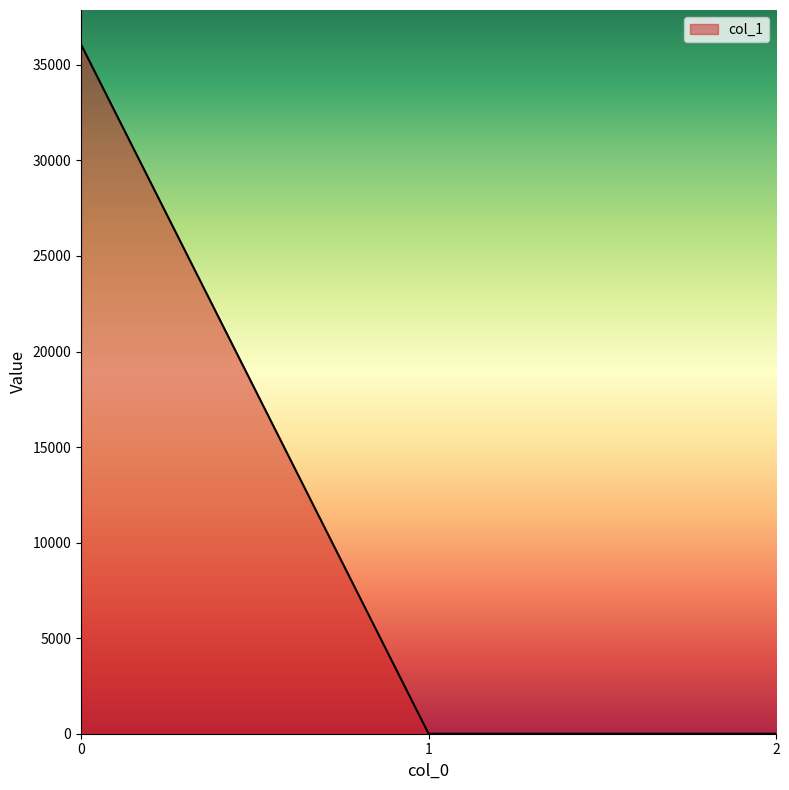

What is the sum of all values?

36067.3